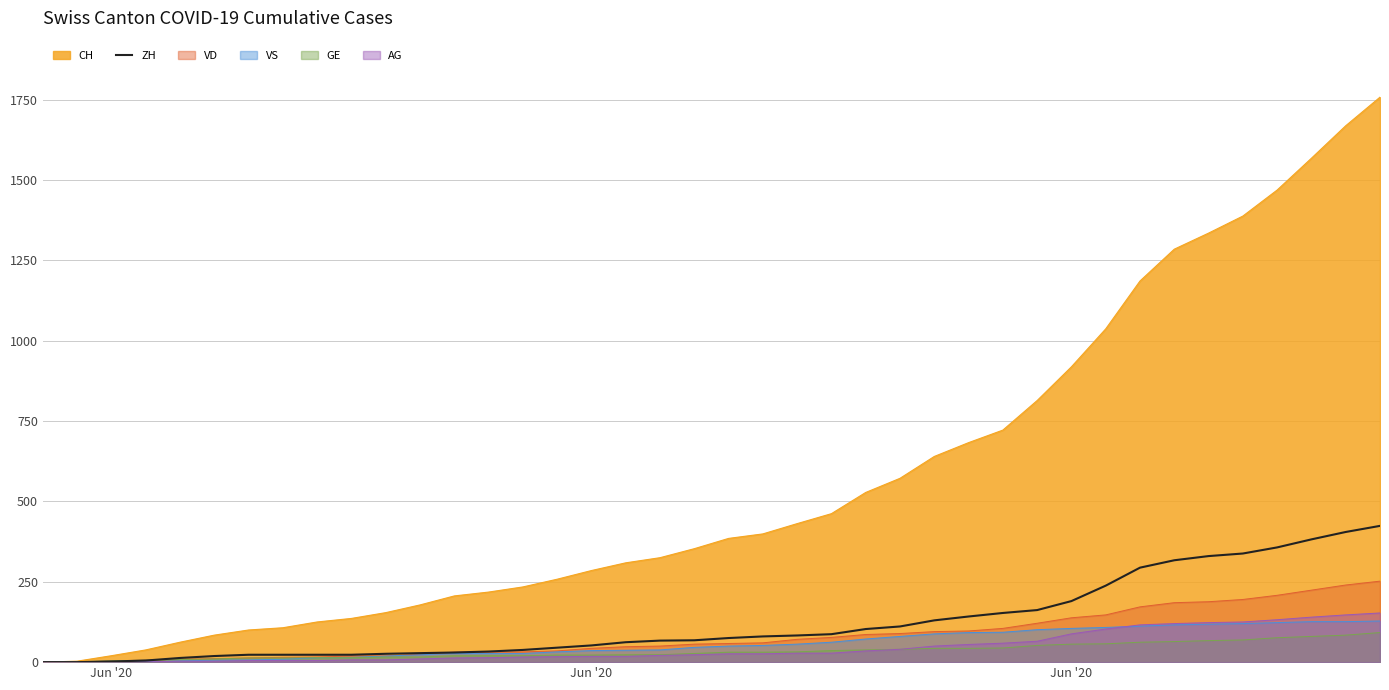

What are all the series names shown in the legend?

CH, ZH, VD, VS, GE, AG